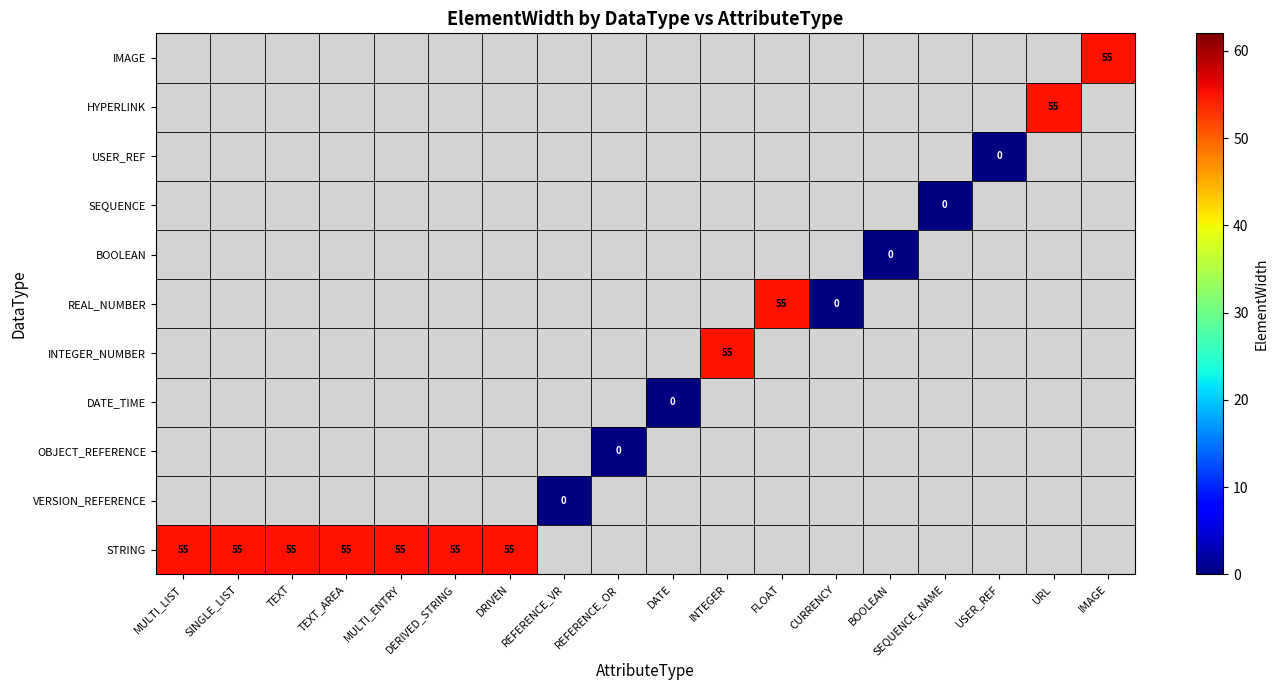

Between FLOAT and IMAGE, which is larger?

FLOAT